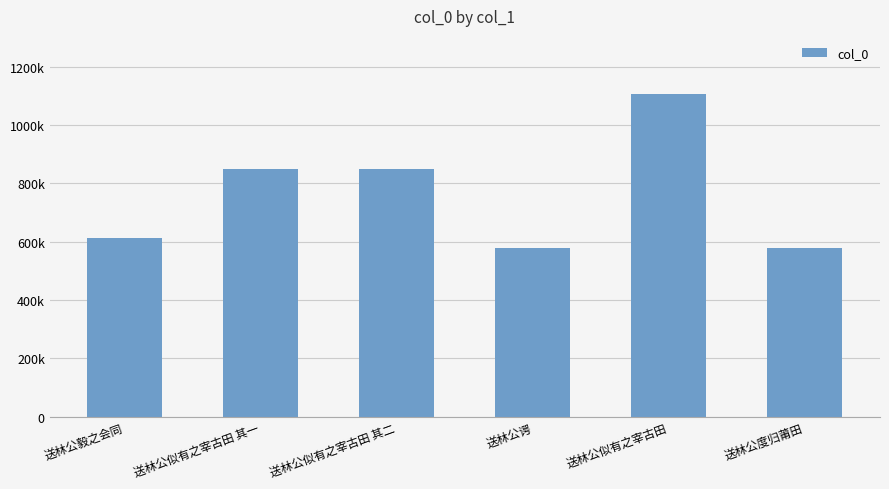

What is the label of the 4th bar from the left?

送林公谔